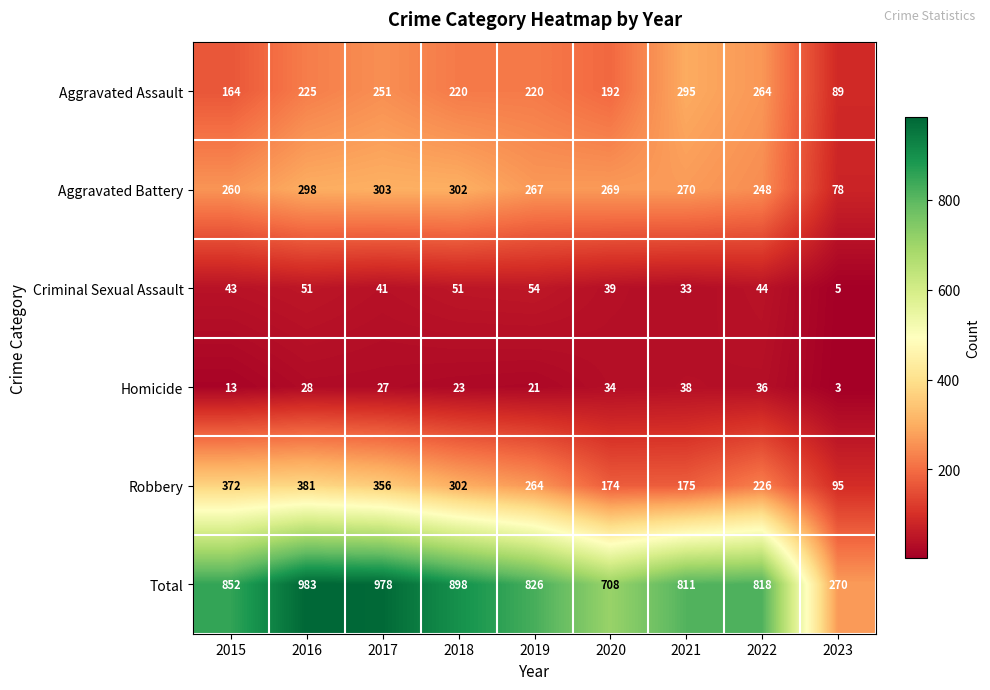

Which category has the highest value across all series?

2016